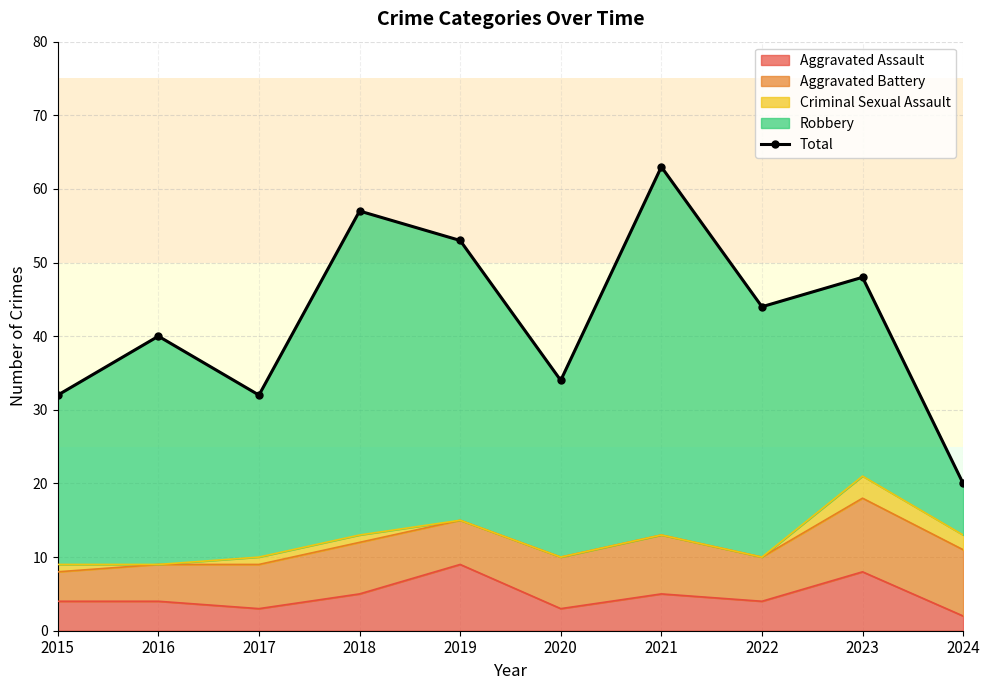

What is the sum of all values?

423